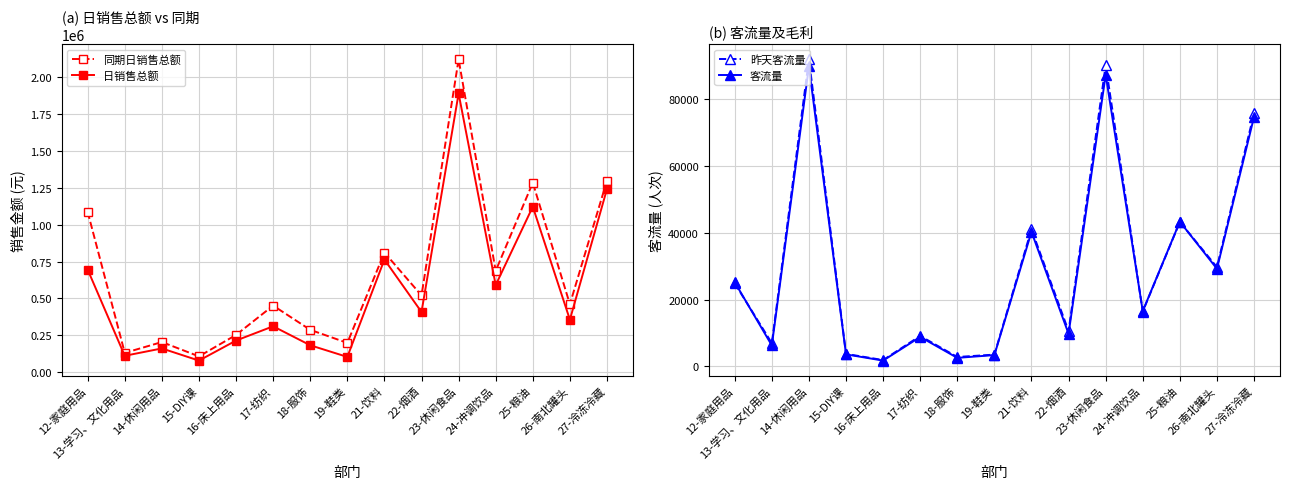

True or false: 同期日销售总额 and 日销售总额 cross at least once.

False